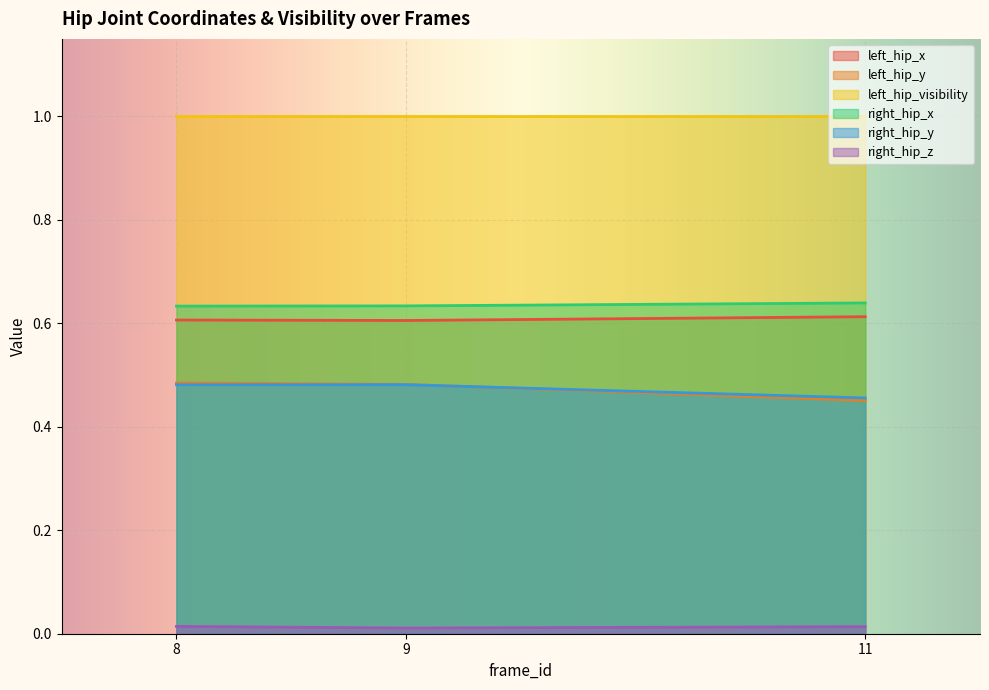

Which series has the largest total across all categories?

left_hip_visibility